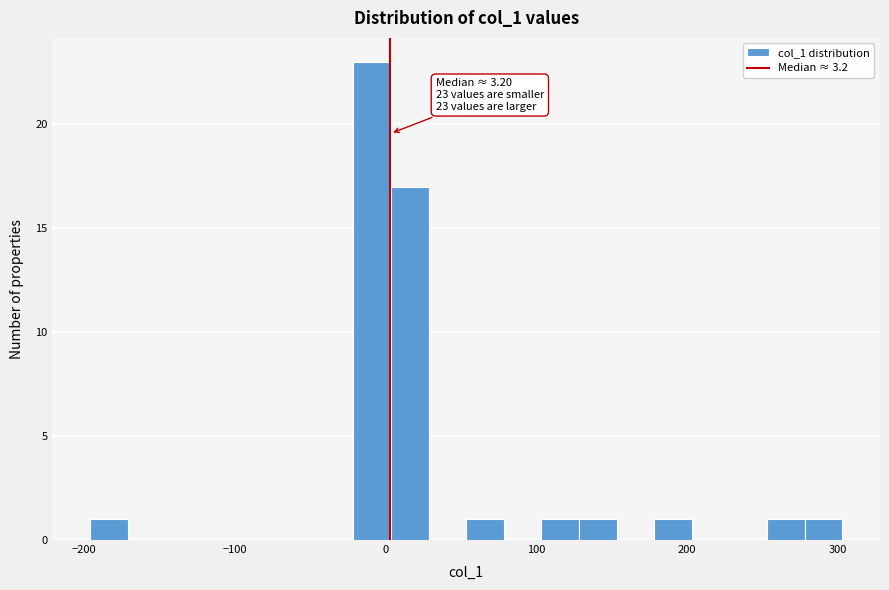

Around what value on the x-axis is the tallest bar? Give the approximate position of its centre, as read against the axis.

-10